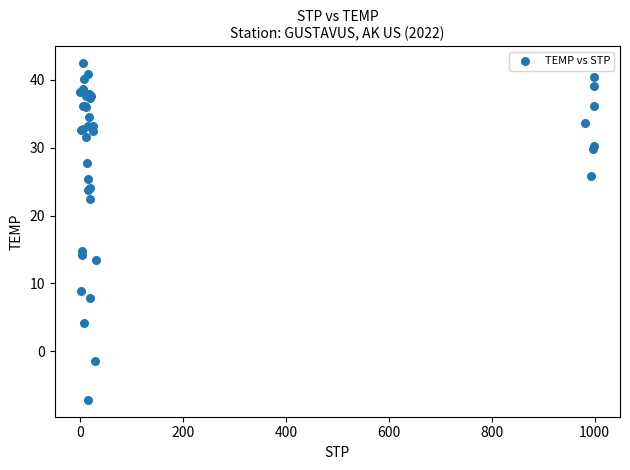

What Y value in the scatter plot is closest to 17?

14.8